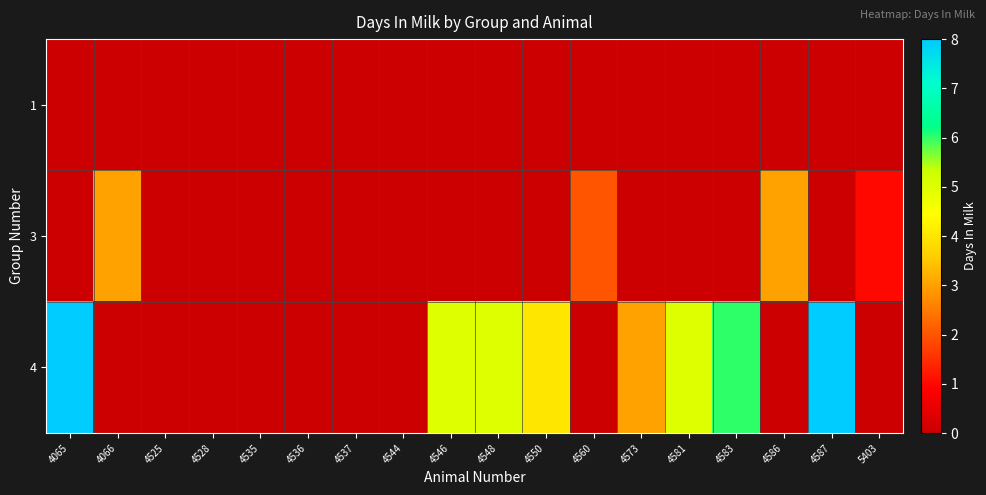

At 4525, list the series in order from largest to smallest.

1, 3, 4